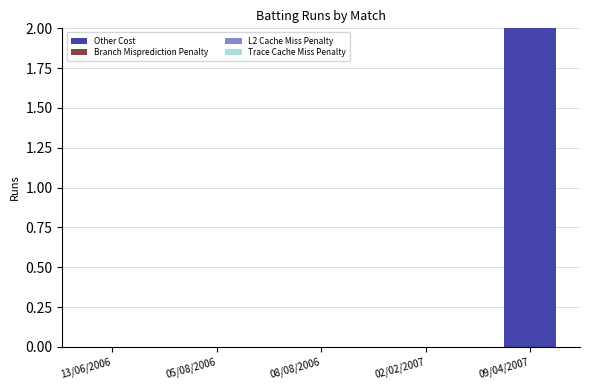

Which has a higher value, 08/08/2006 or 09/04/2007?

09/04/2007